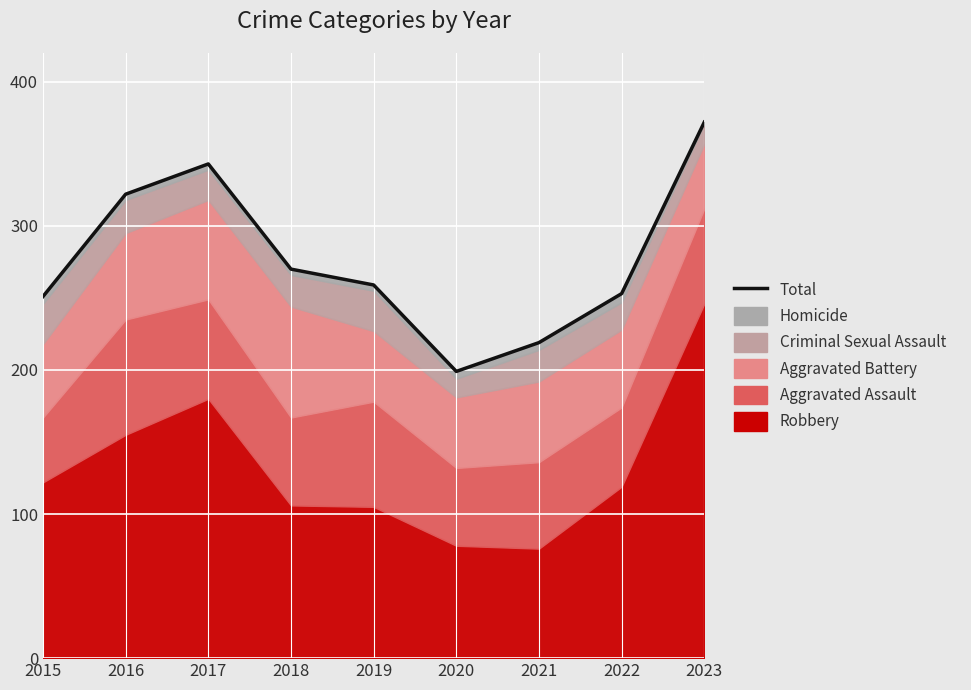

At which label does the data first exceed 259?

2016